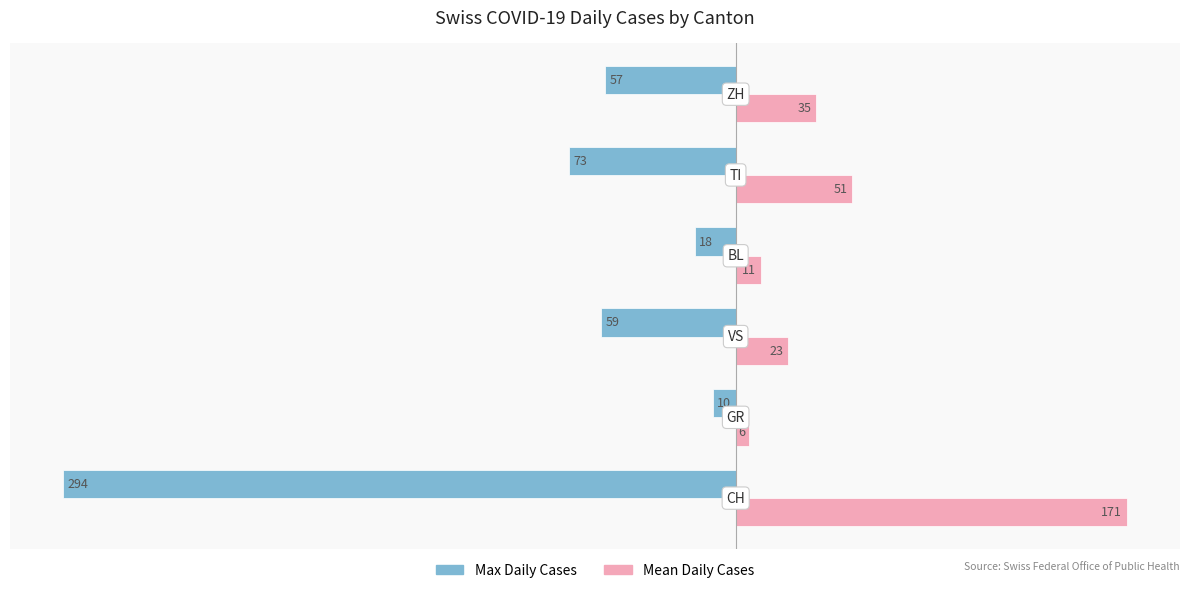

How many categories are shown in the chart?

6